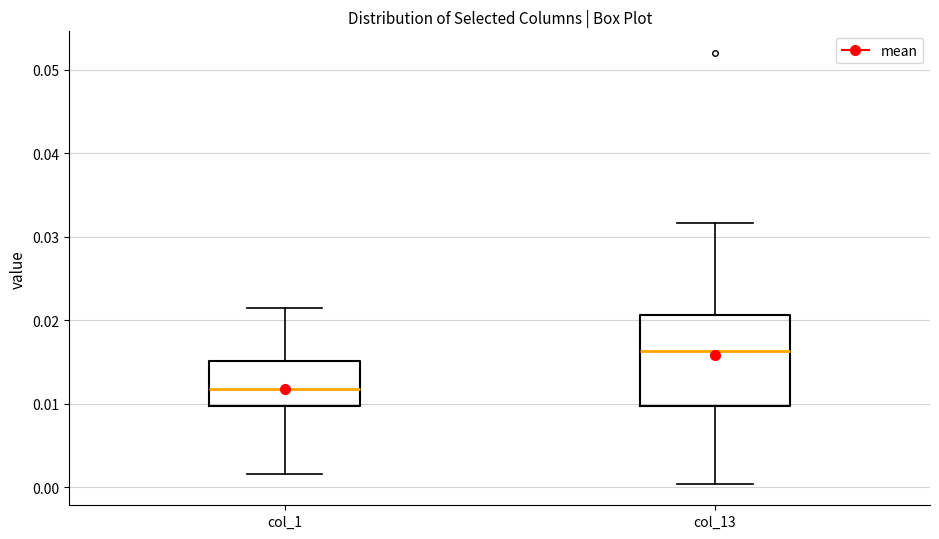

Where is the upper edge of the box for col_1 on the y-axis? The values are not printed on the chart, so give them approximately, as read against the axis.

0.015